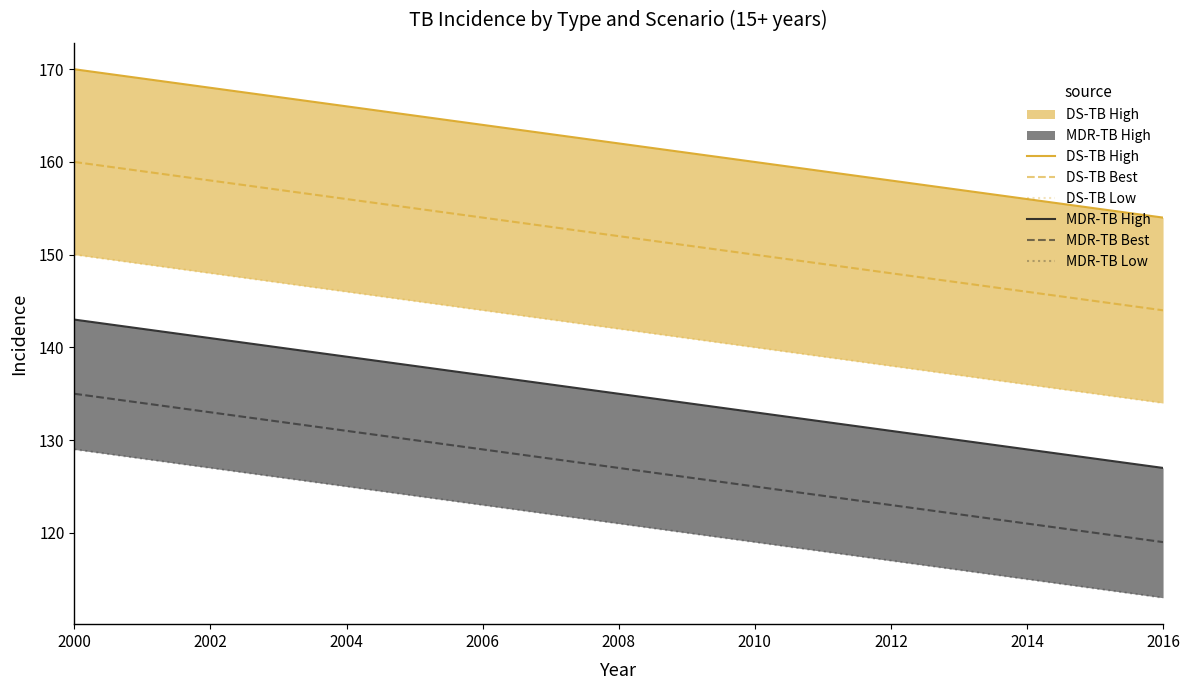

The DS-TB Best series shows 227 at 2008. True or false?

False